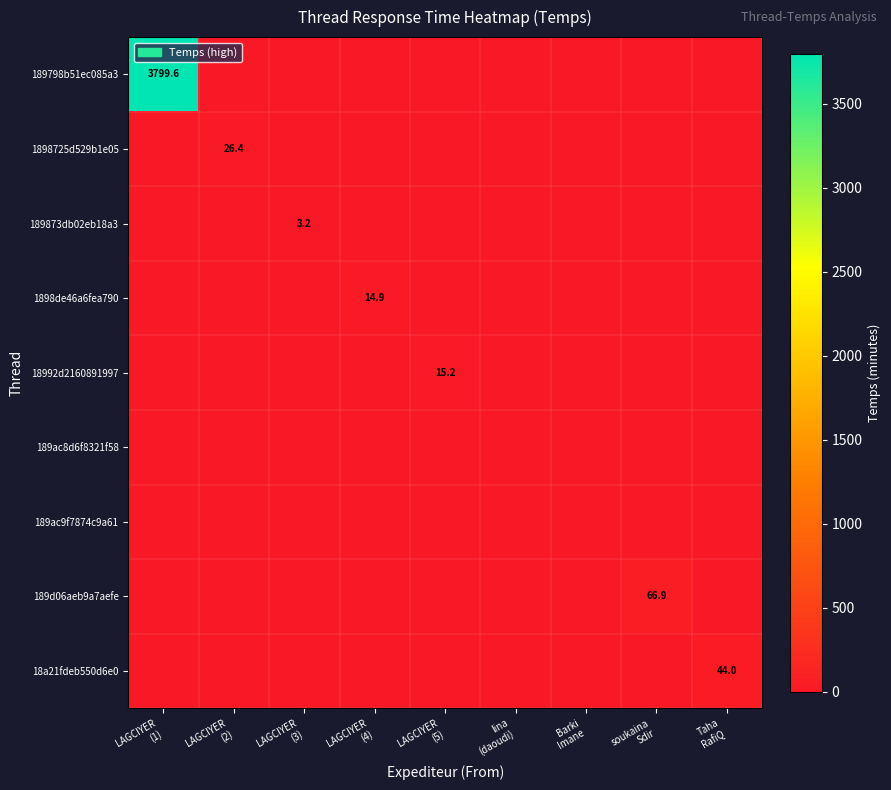

Rank the categories by 1898725d529b1e05 value from highest to lowest.

LAGCIYER (2), LAGCIYER (1), LAGCIYER (3), LAGCIYER (4), LAGCIYER (5), lina (daoudi), Barki Imane, soukaina Sdir, Taha RafiQ